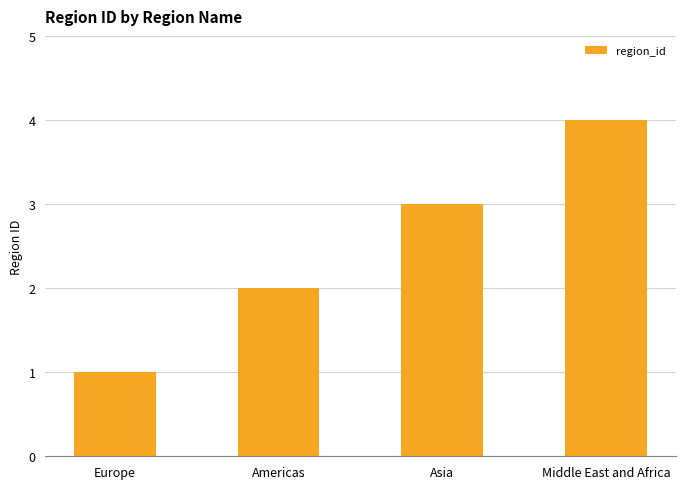

Reading left to right, extract all data points from this chart.

Europe=1	Americas=2	Asia=3	Middle East and Africa=4